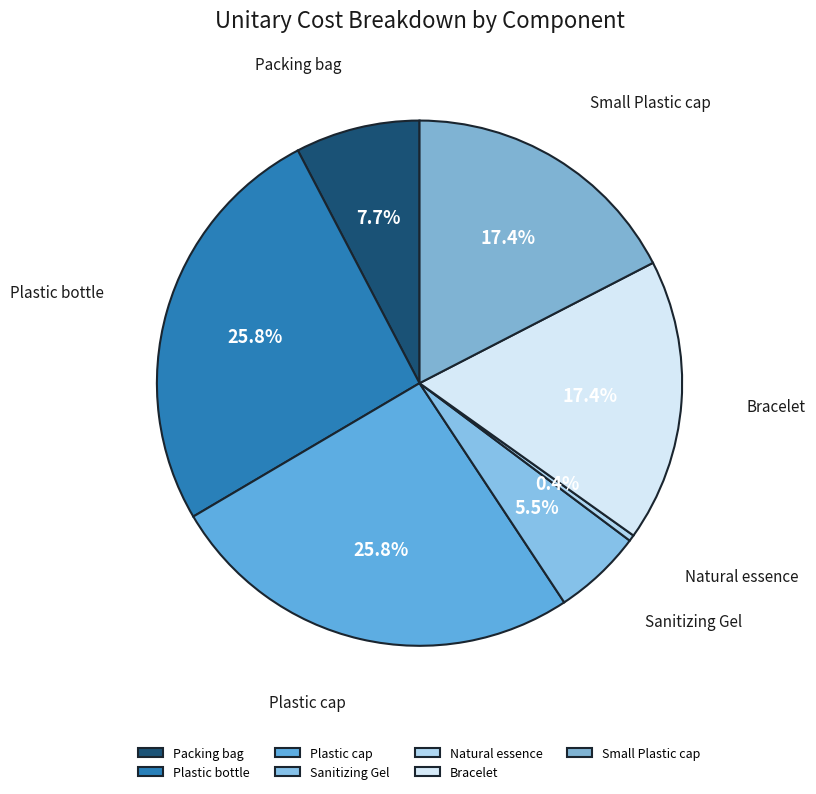

Does any single category account for the majority?

No